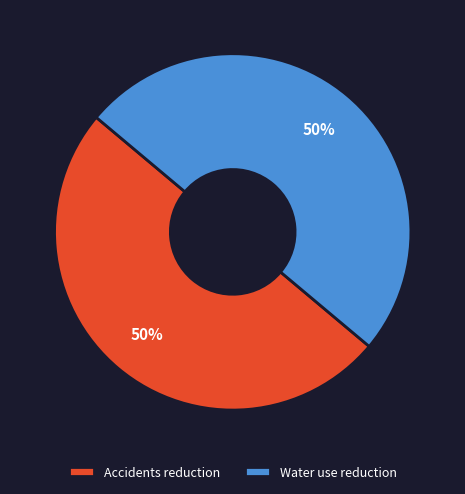

True or false: Water use reduction accounts for 50% of the total.

True